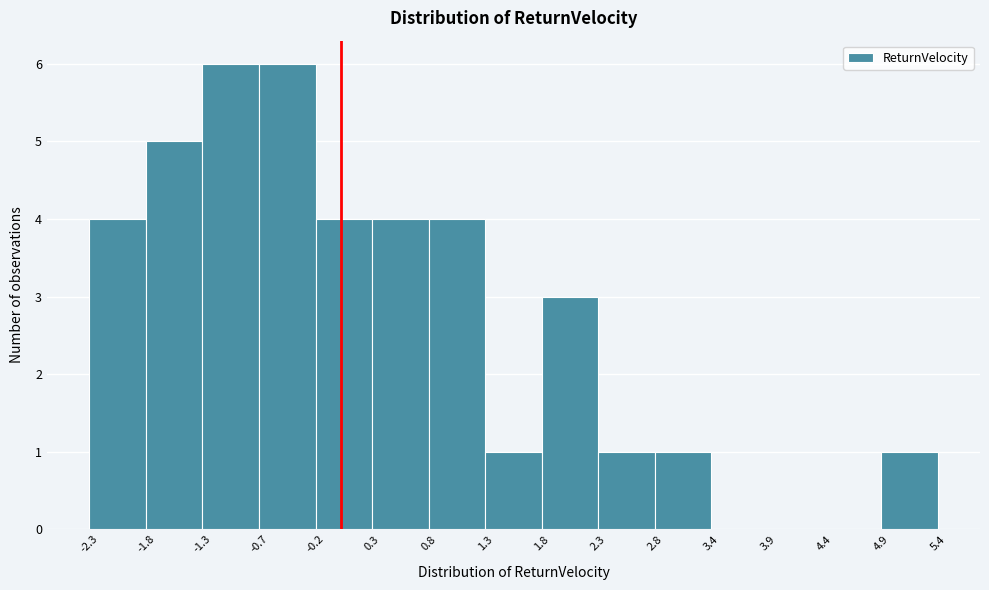

Reading left to right, list every bar in this chart as the range it spans on the x-axis followed by its height. The values are not printed on the chart, so give them approximately, as read against the axis.

-2.3 to -1.8: 4
-1.8 to -1.3: 5
-1.3 to -0.7: 6
-0.7 to -0.2: 6
-0.2 to 0.3: 4
0.3 to 0.8: 4
0.8 to 1.3: 4
1.3 to 1.8: 1
1.8 to 2.3: 3
2.3 to 2.8: 1
2.8 to 3.4: 1
3.4 to 3.9: 0
3.9 to 4.4: 0
4.4 to 4.9: 0
4.9 to 5.4: 1